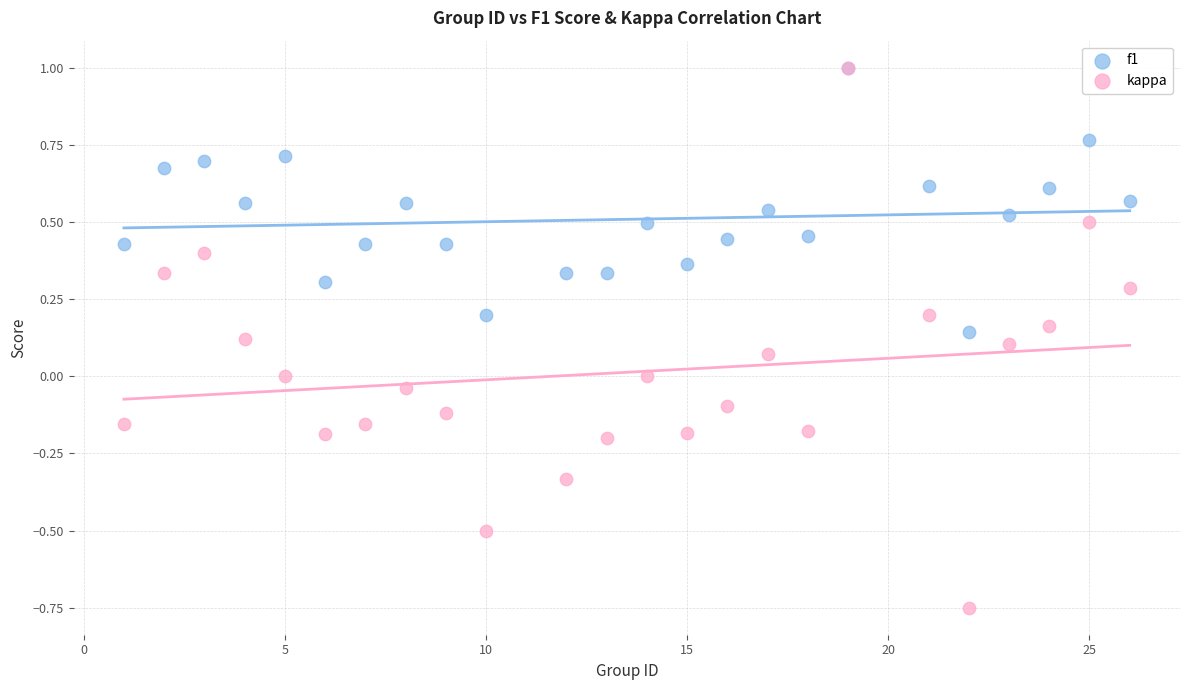

Which series reaches the minimum Y coordinate?

kappa